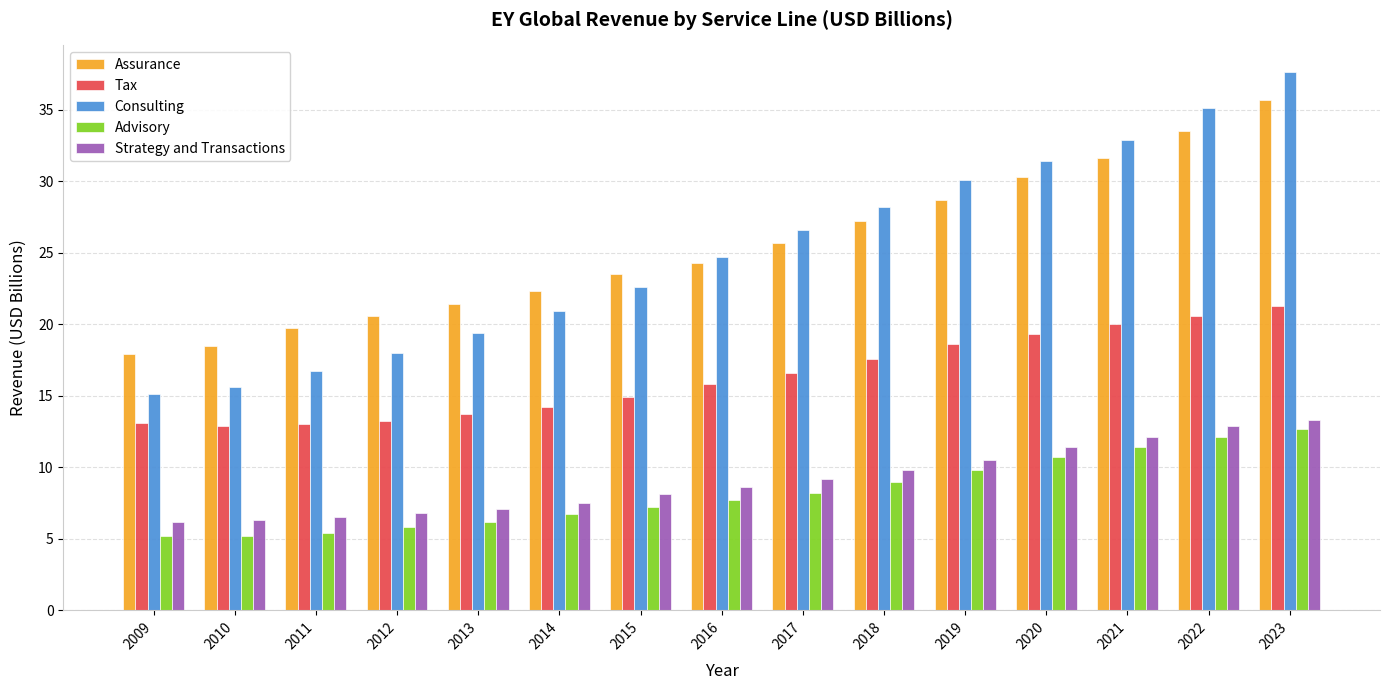

The Strategy and Transactions series shows 8.1 at 2015. True or false?

True